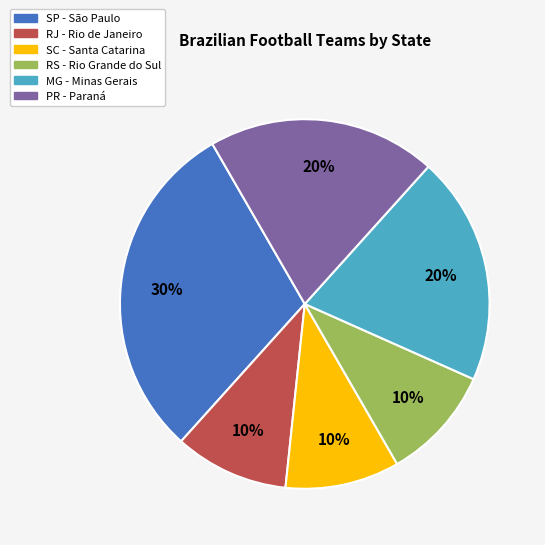

Which has a higher value, MG or RS?

MG